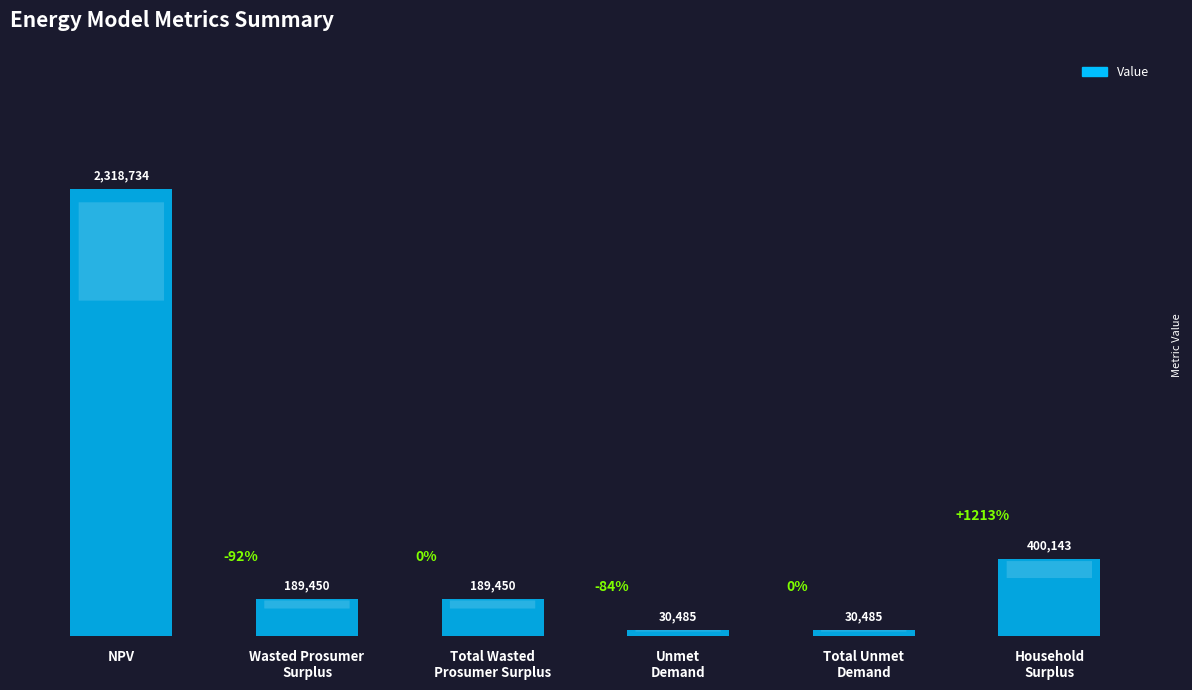

What is the value of the 3rd bar from the left?

189449.9